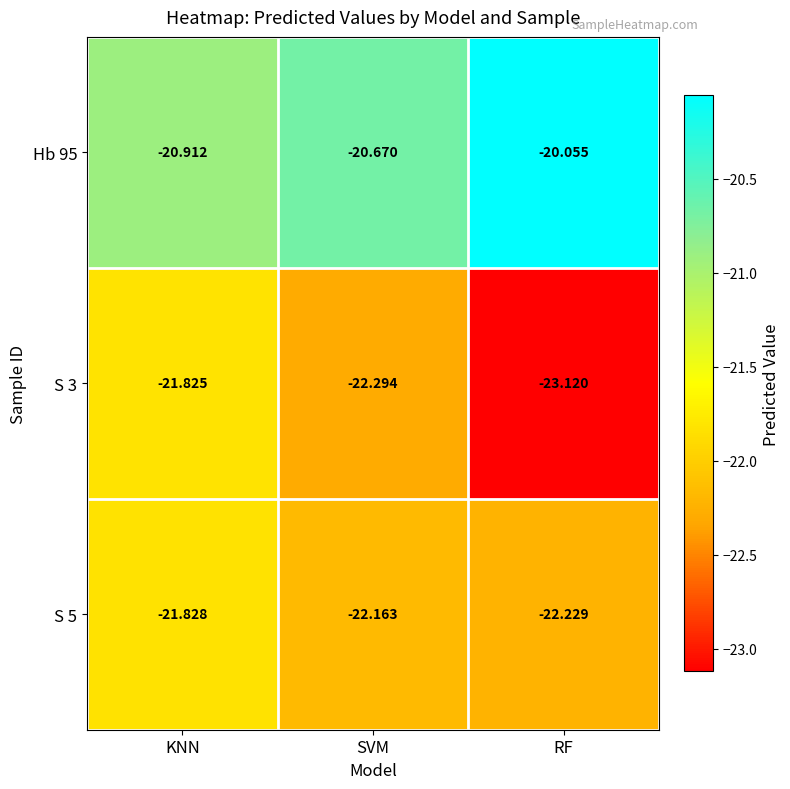

At which label is Hb 95 closest to -20?

RF